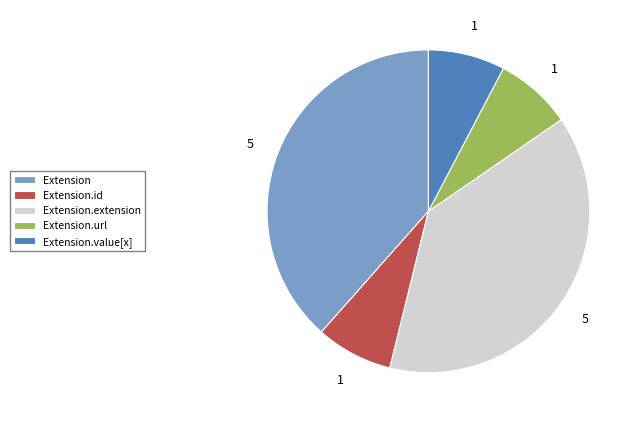

Is there any slice that represents more than half of the pie?

No